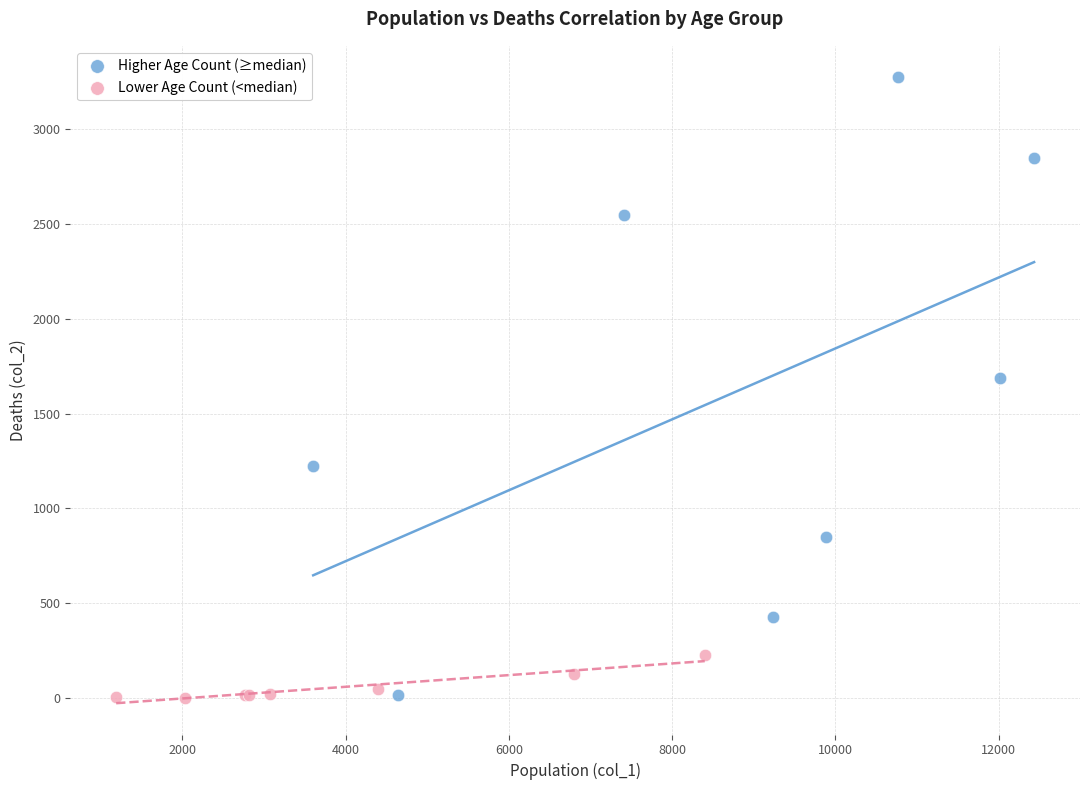

What are all the series names shown in the legend?

Higher Age Count (≥median), Lower Age Count (<median)